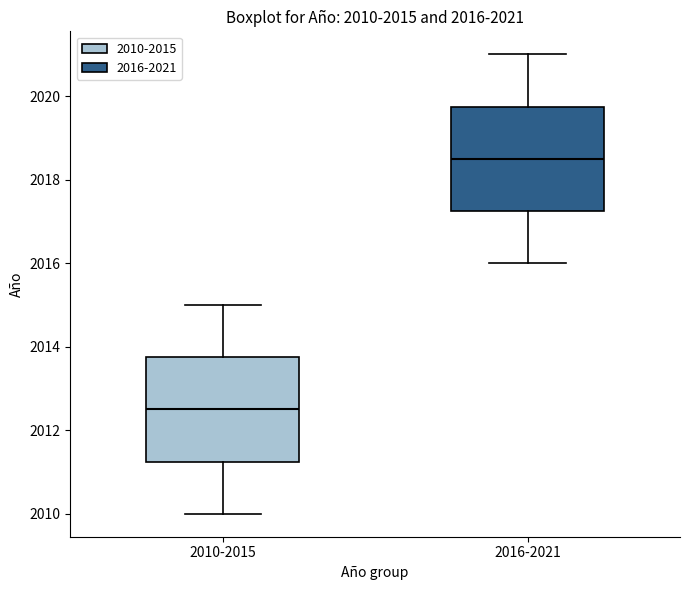

Which box's median line is the lowest?

2010-2015